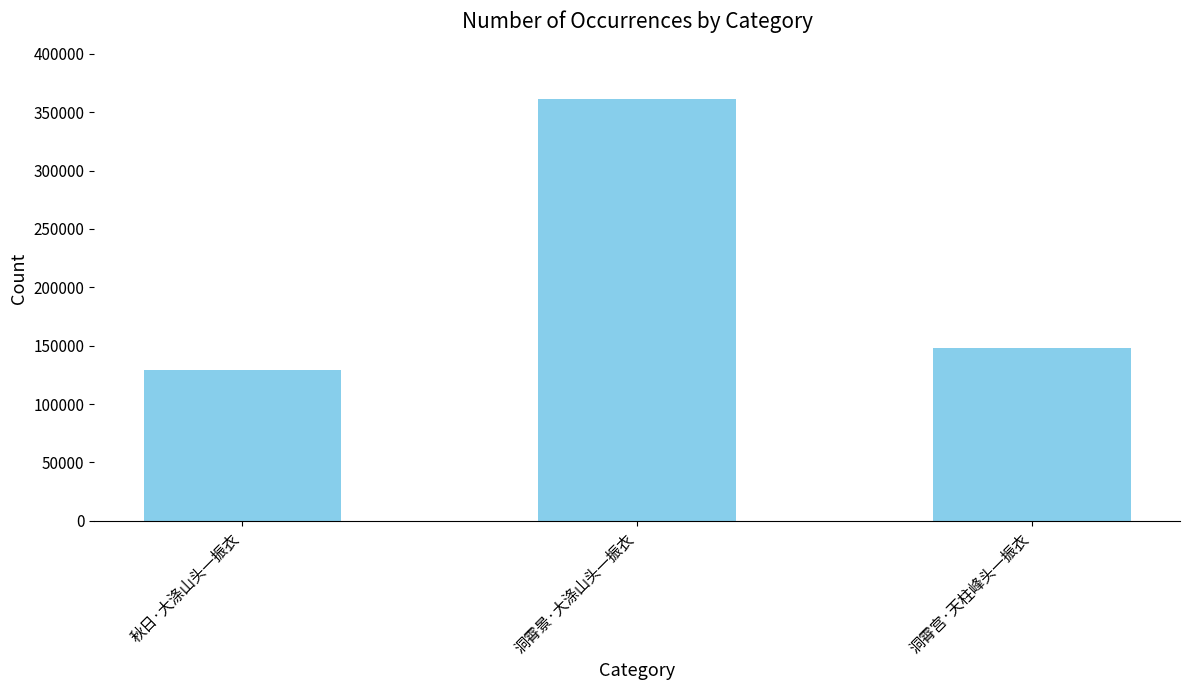

Rank the categories by value from highest to lowest.

洞霄景·大涤山头一振衣, 洞霄宫·天柱峰头一振衣, 秋日·大涤山头一振衣